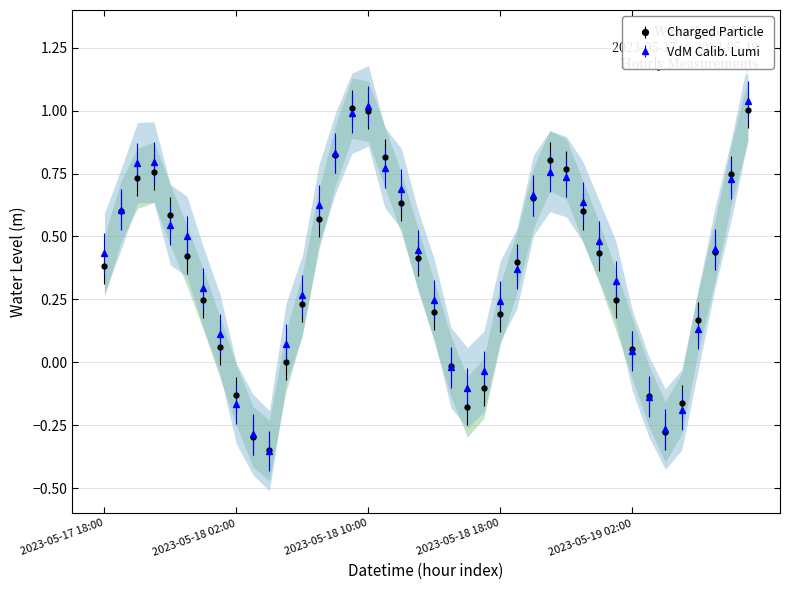

How many positive values are there?

31